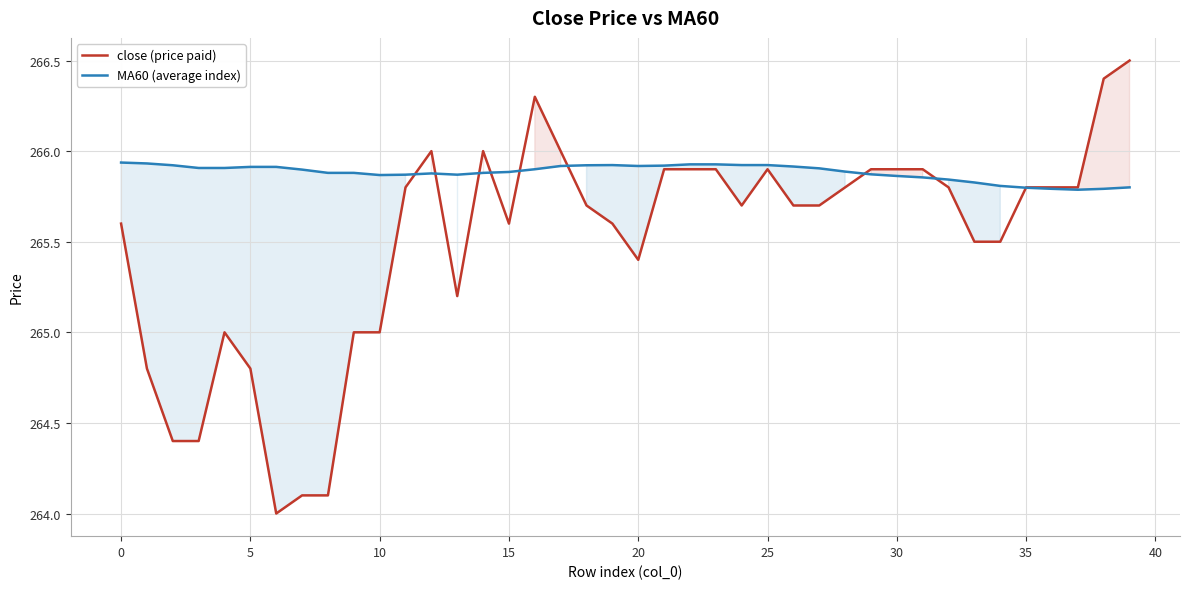

What value does the close (price paid) series have at 33?

265.5